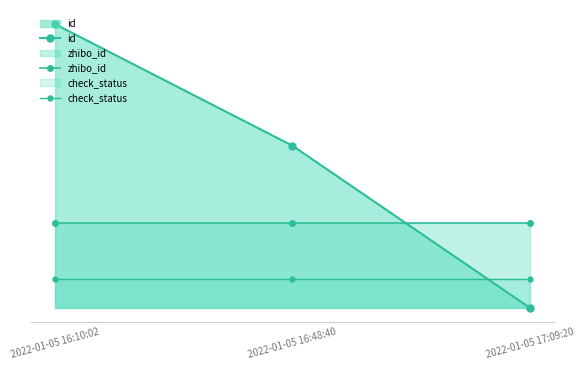

At which label does zhibo_id reach its minimum?

2022-01-05 16:10:02